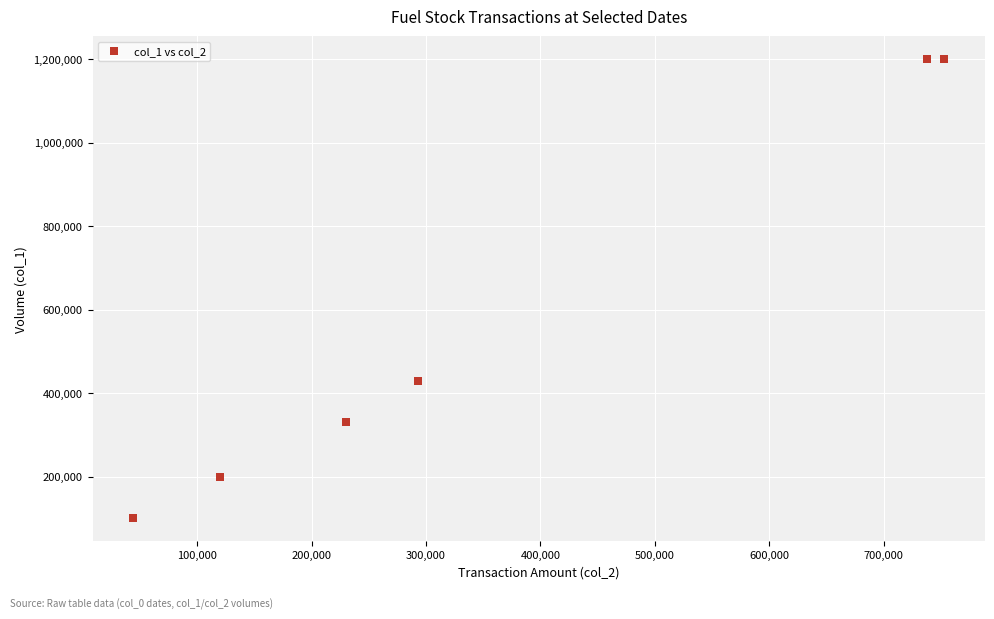

What Y value in the scatter plot is closest to 650000?

430000